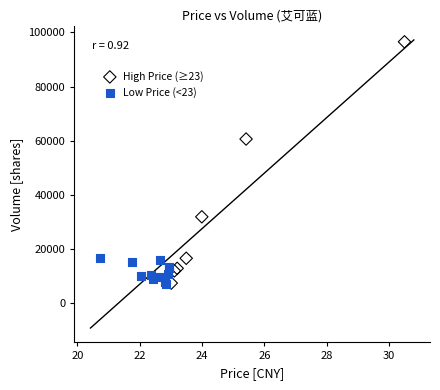

Which series has the largest Y range (max minus min)?

High Price (≥23)